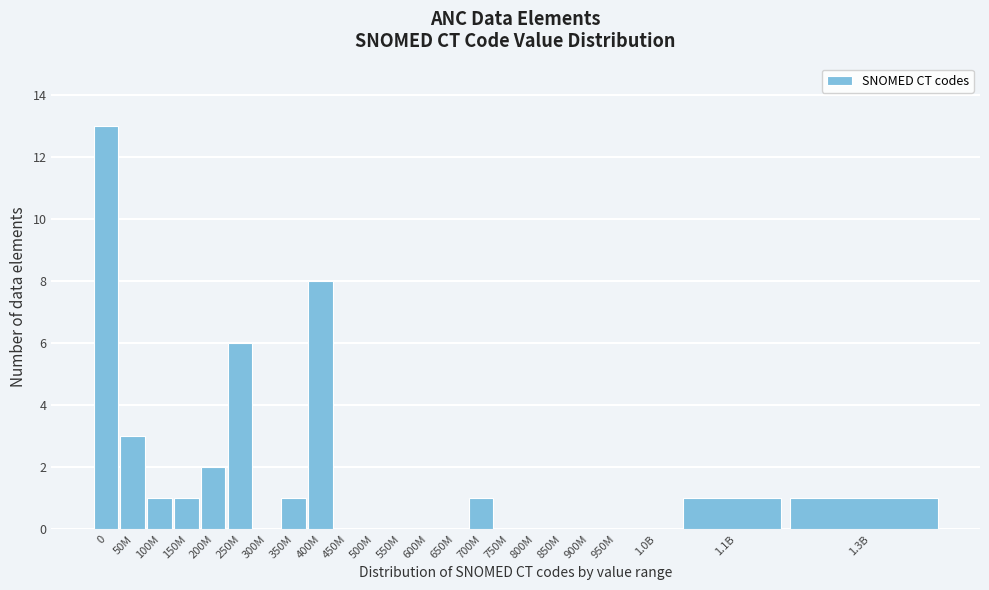

Reading left to right, extract all data points from this chart.

0=13	50M=3	100M=1	150M=1	200M=2	250M=6	300M=0	350M=1	400M=8	450M=0	500M=0	550M=0	600M=0	650M=0	700M=1	750M=0	800M=0	850M=0	900M=0	950M=0	1.0B=0	1.1B=1	1.3B=1